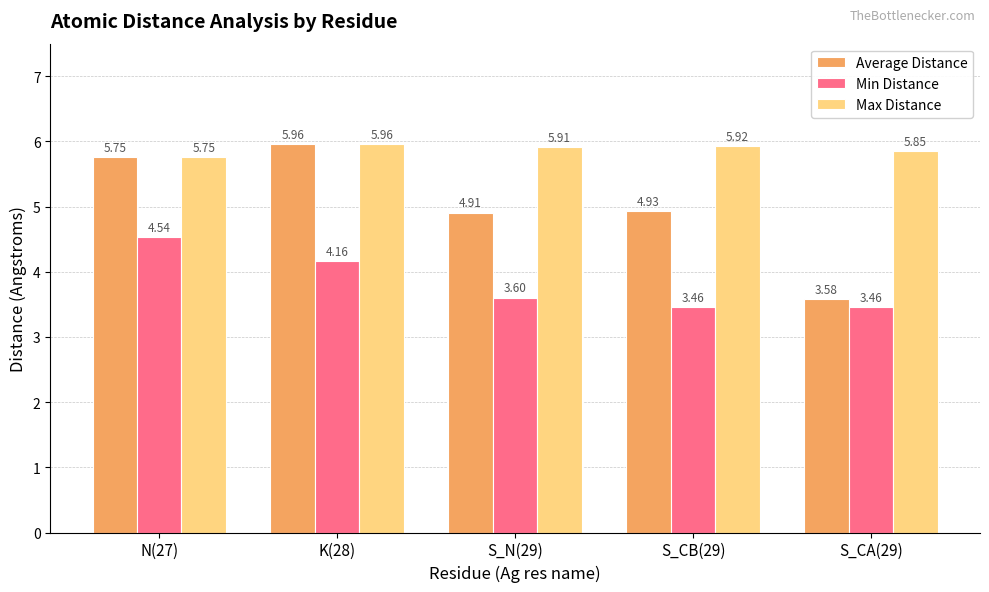

Is it true that Min Distance equals 1.5 at S_N(29)?

False